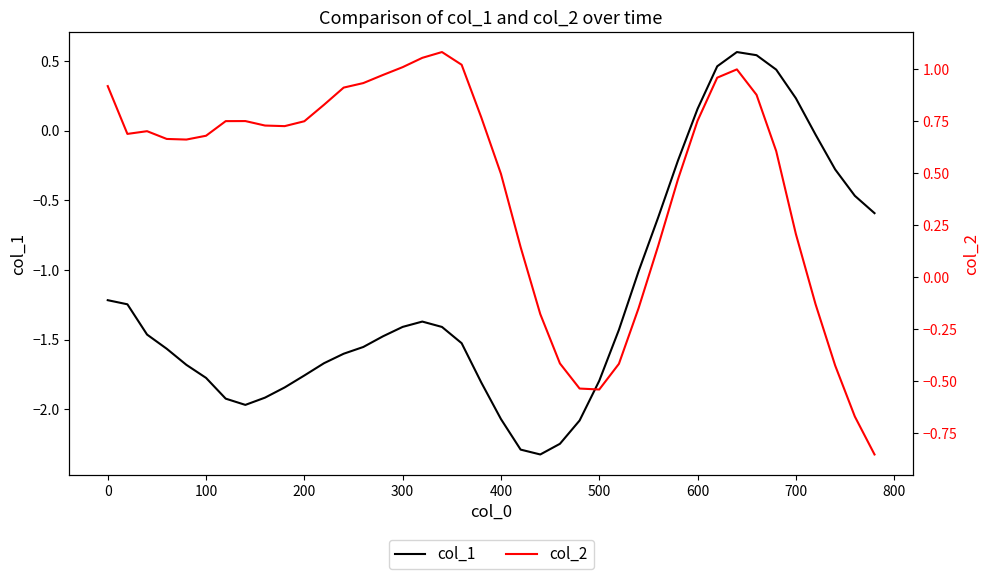

How many lines are shown in the chart?

2